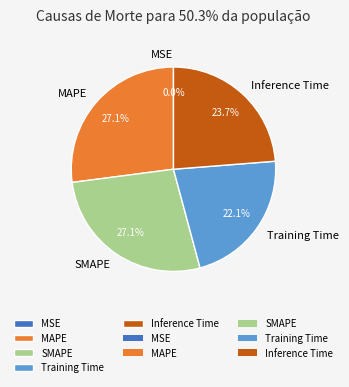

Is MAPE the majority of the pie?

No